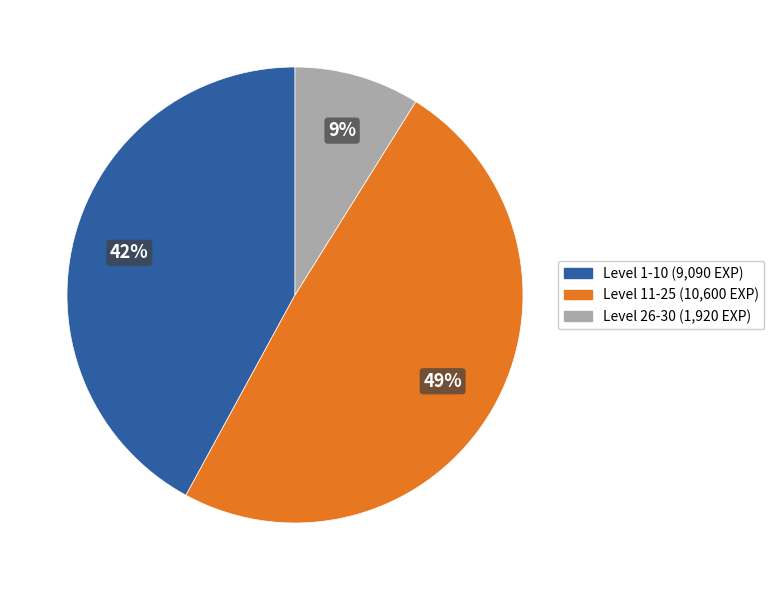

To the nearest percent, what is the difference between the largest and smallest slice percentages?

40%